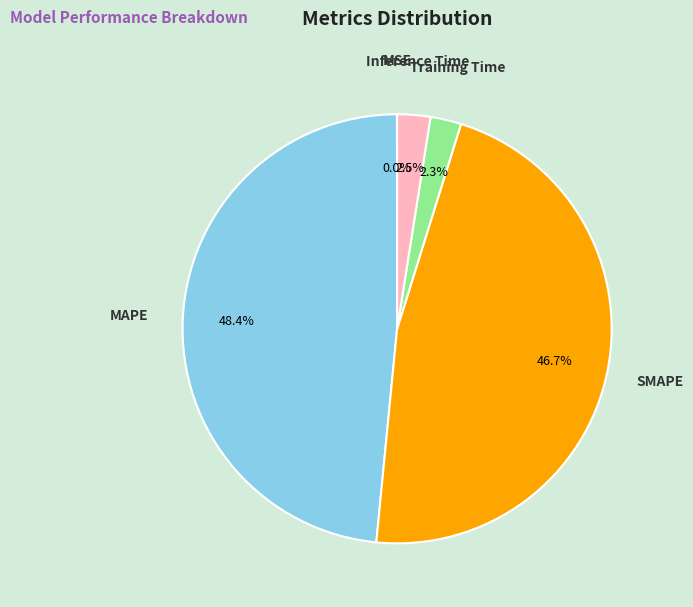

Which has a higher value, MAPE or Training Time?

MAPE